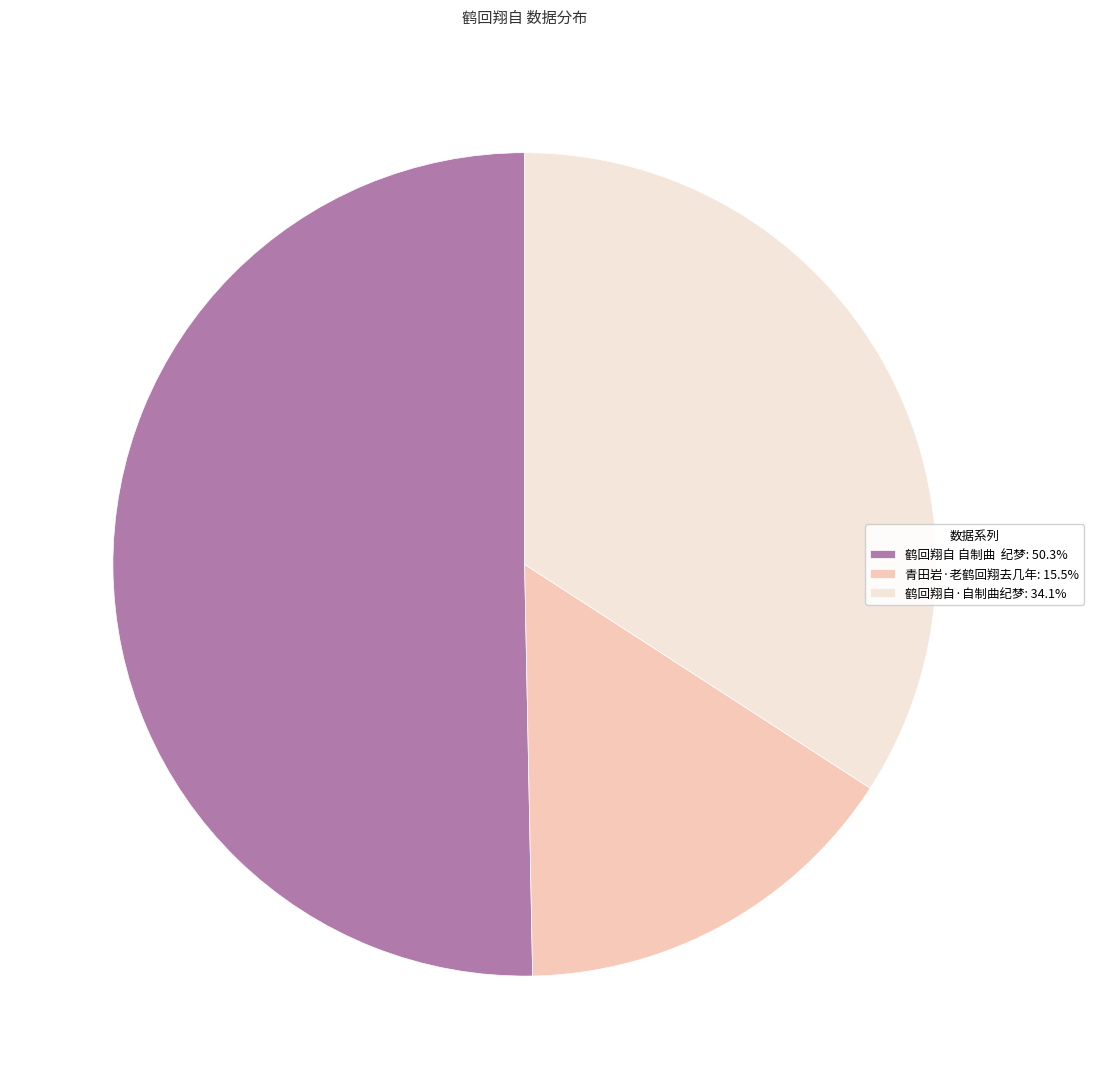

Count the number of slices in the pie.

3